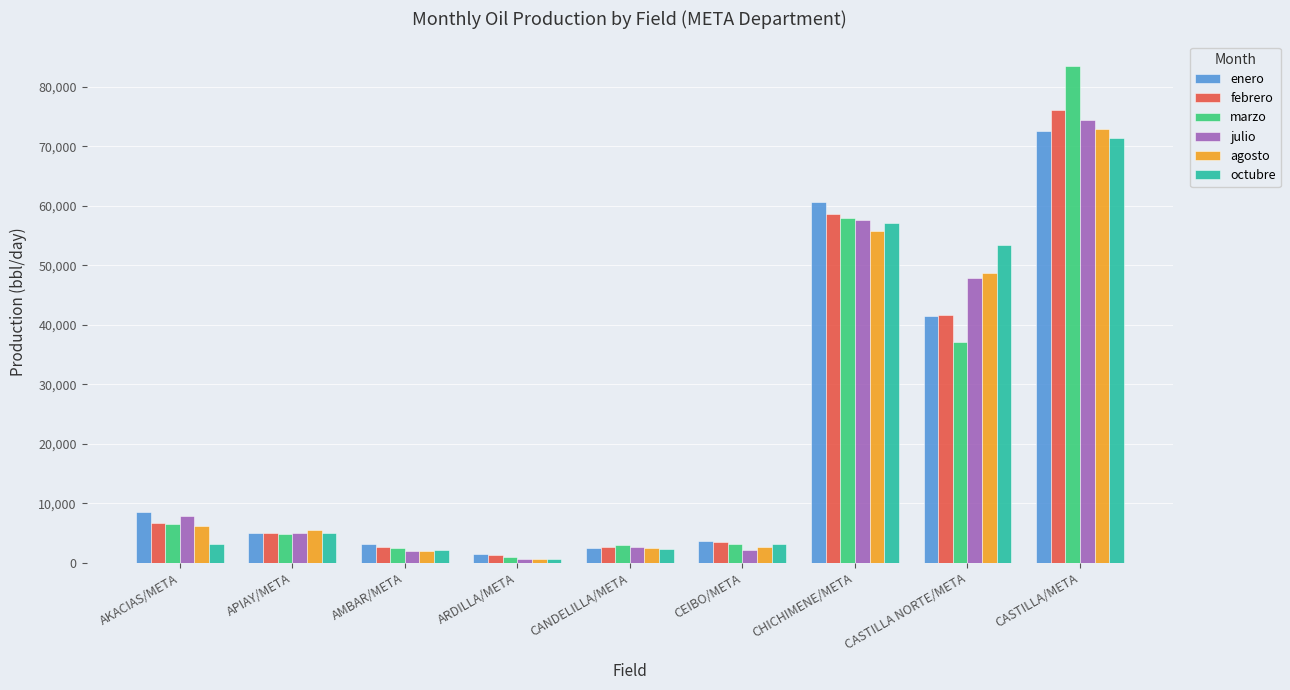

Is it true that julio equals 2032.5 at AMBAR/META?

True